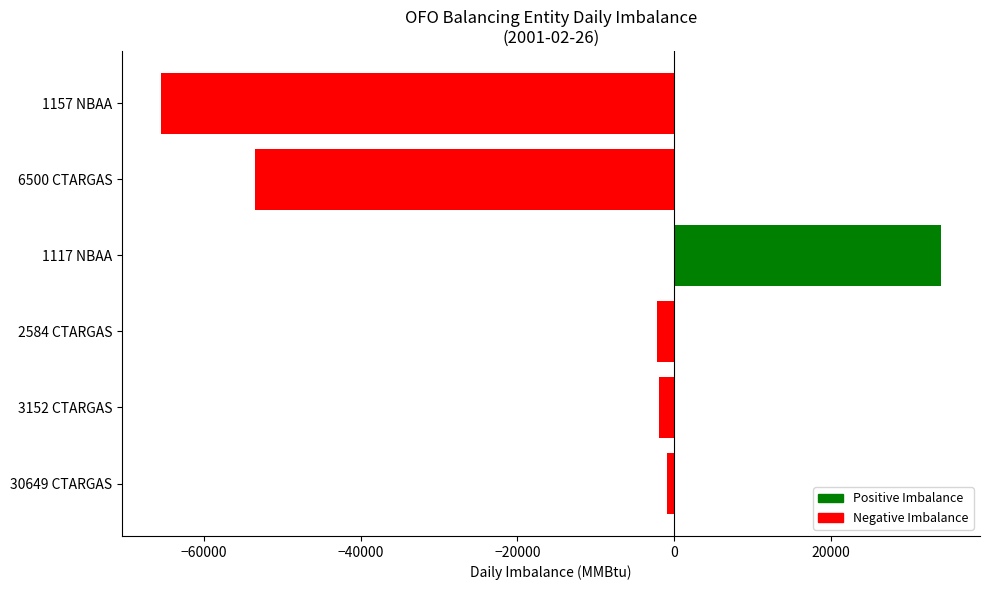

What is the average value?

-15019